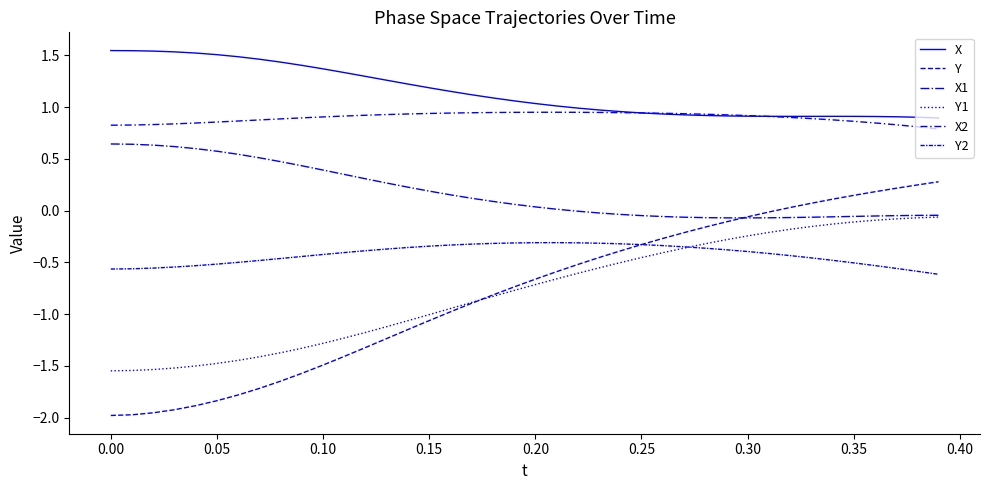

How many lines are shown in the chart?

6